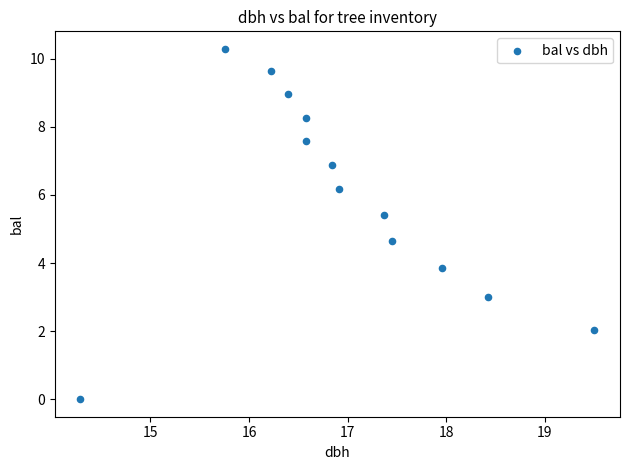

What is the range of X values (max minus min)?

5.2